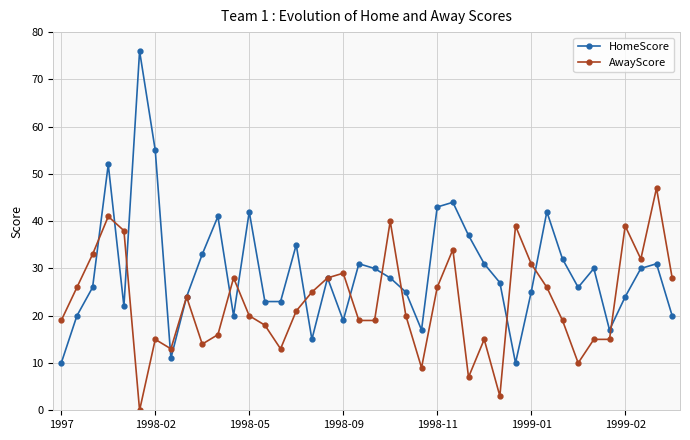

What is the average value of the HomeScore series?

29